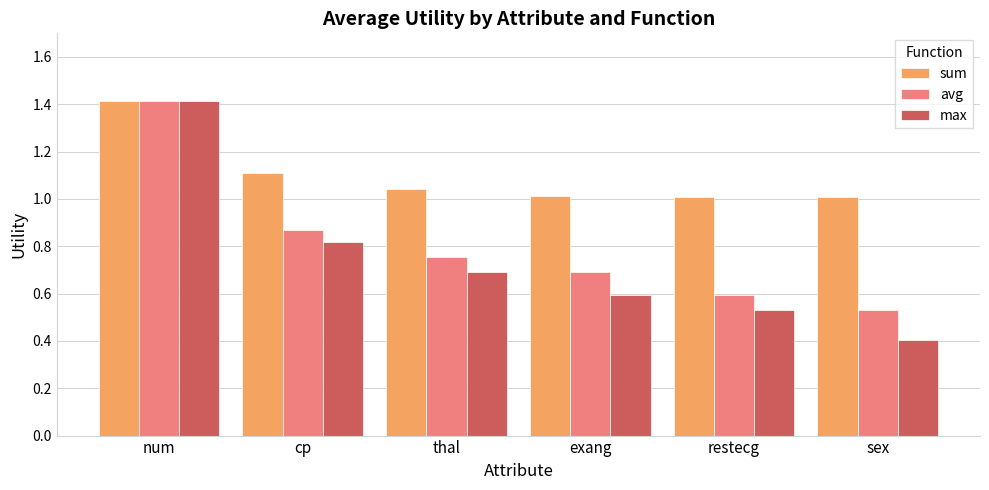

What is the label of the 2nd bar from the left?

cp